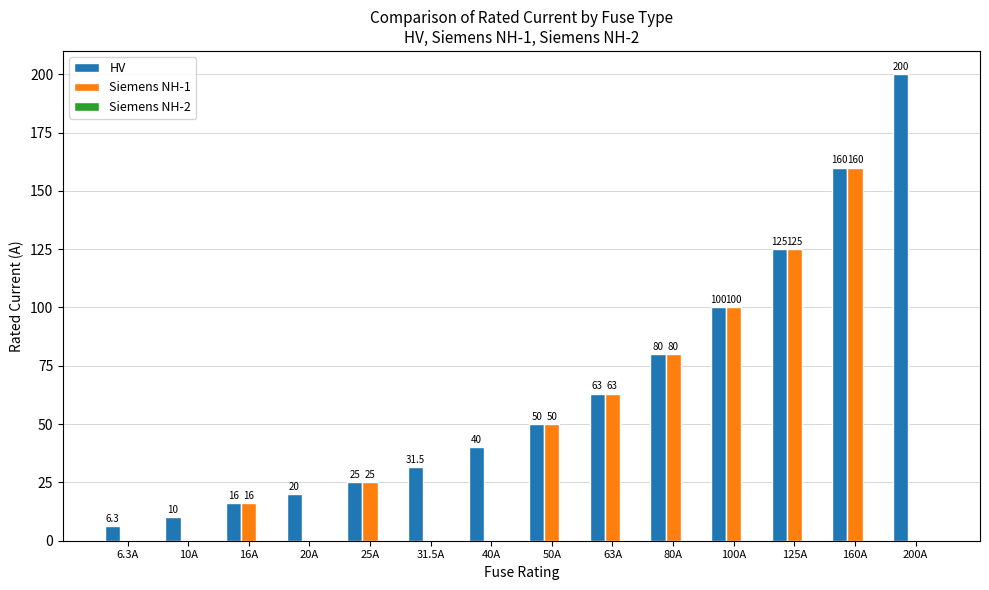

Is the value of HV at 80A greater than the value of Siemens NH-1 at 63A?

Yes